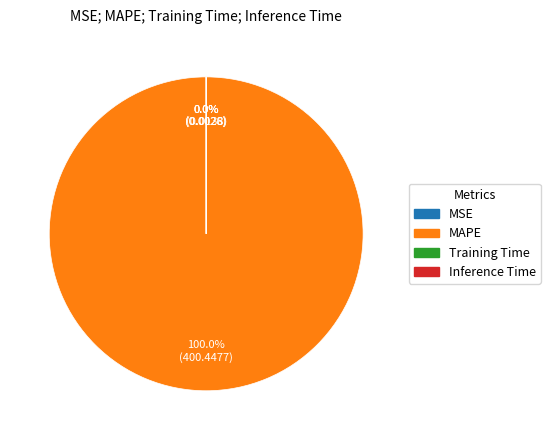

What is the majority slice?

MAPE